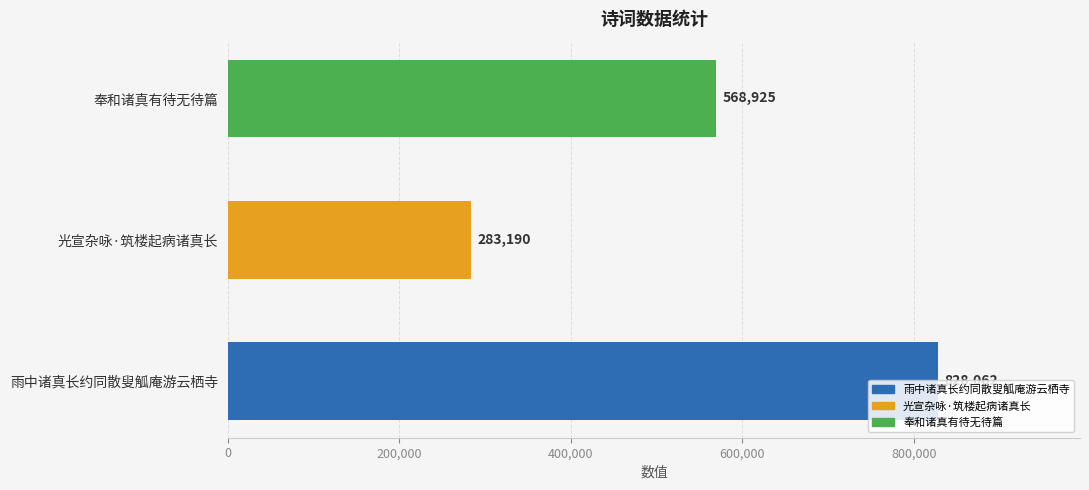

Count the values in the range 283190 to 828062.

3